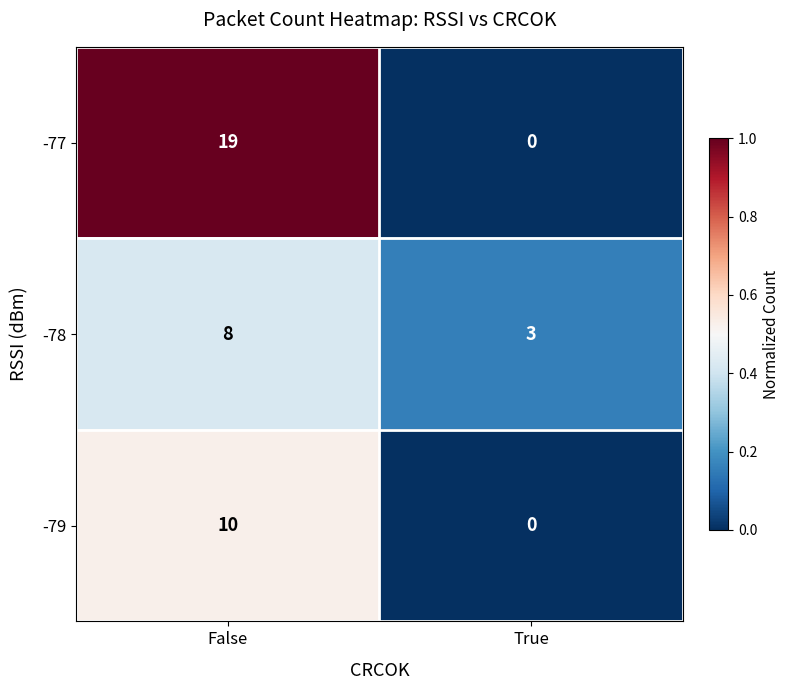

What is the greatest value displayed?

19